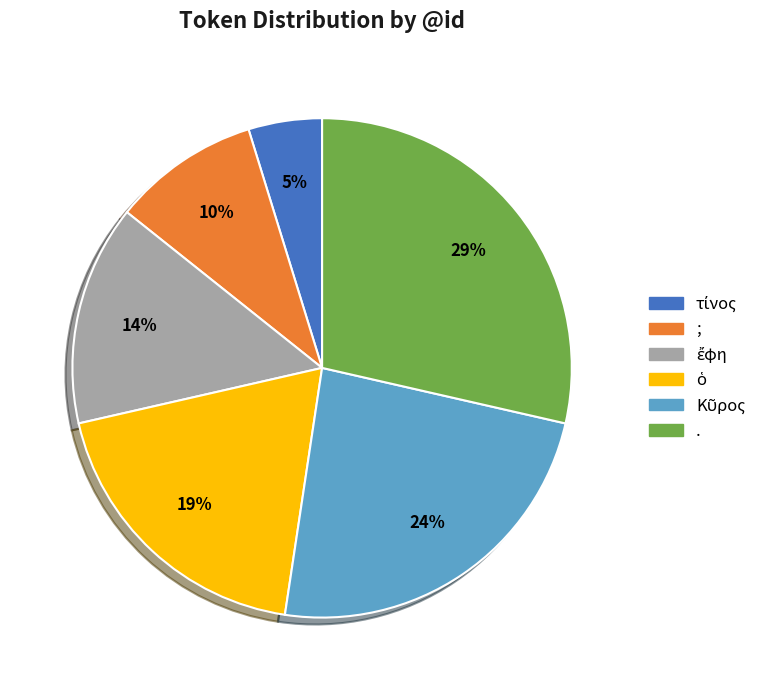

Which slice is the largest?

.